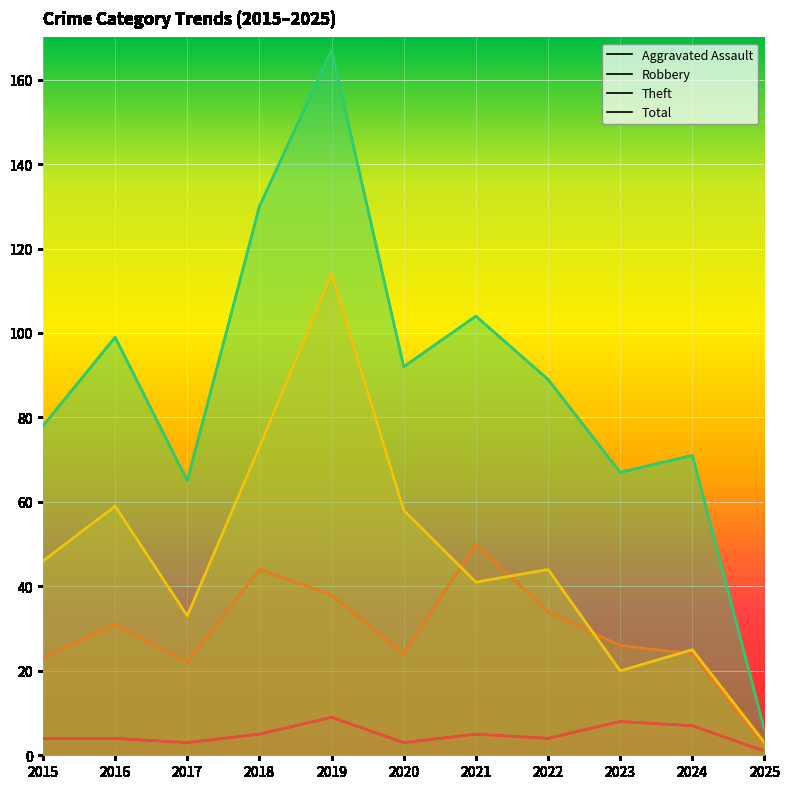

List the series in order of their peak value, highest first.

Total, Theft, Robbery, Aggravated Assault